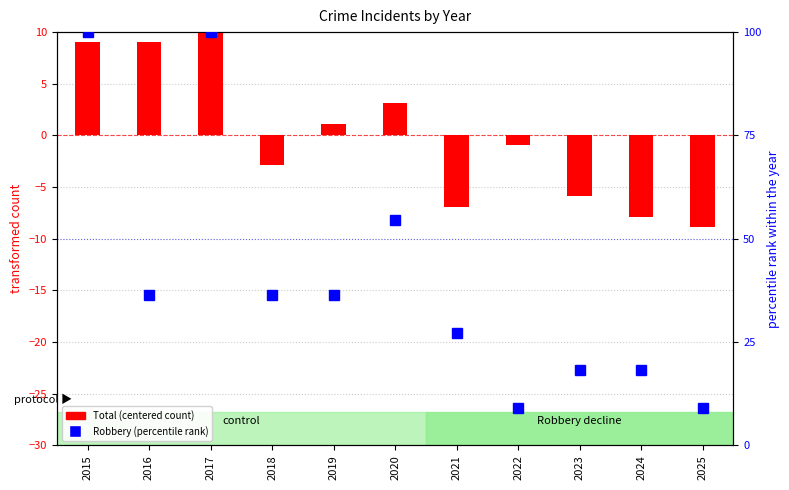

What is the smallest value displayed?

-8.9